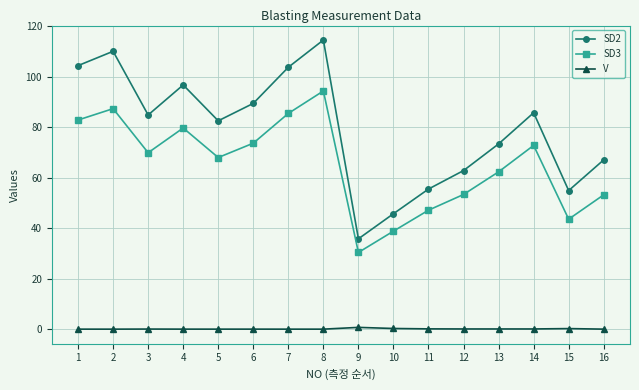

Which series has the largest total across all categories?

SD2